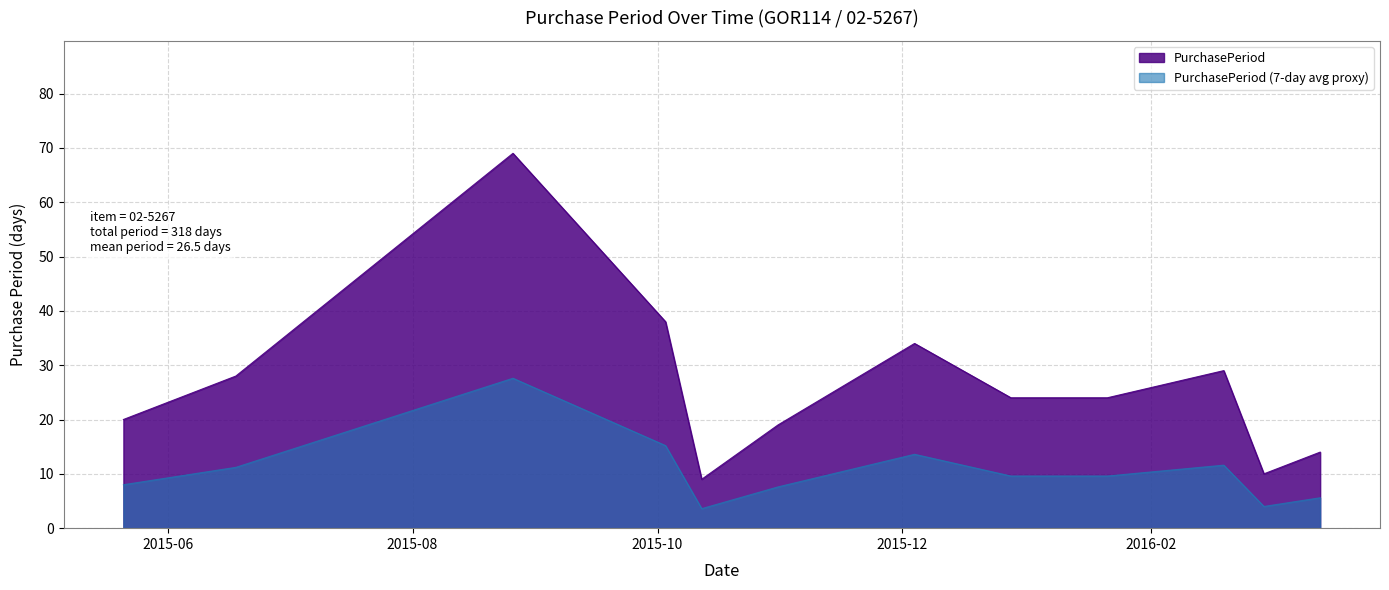

Does the chart have visible grid lines?

Yes